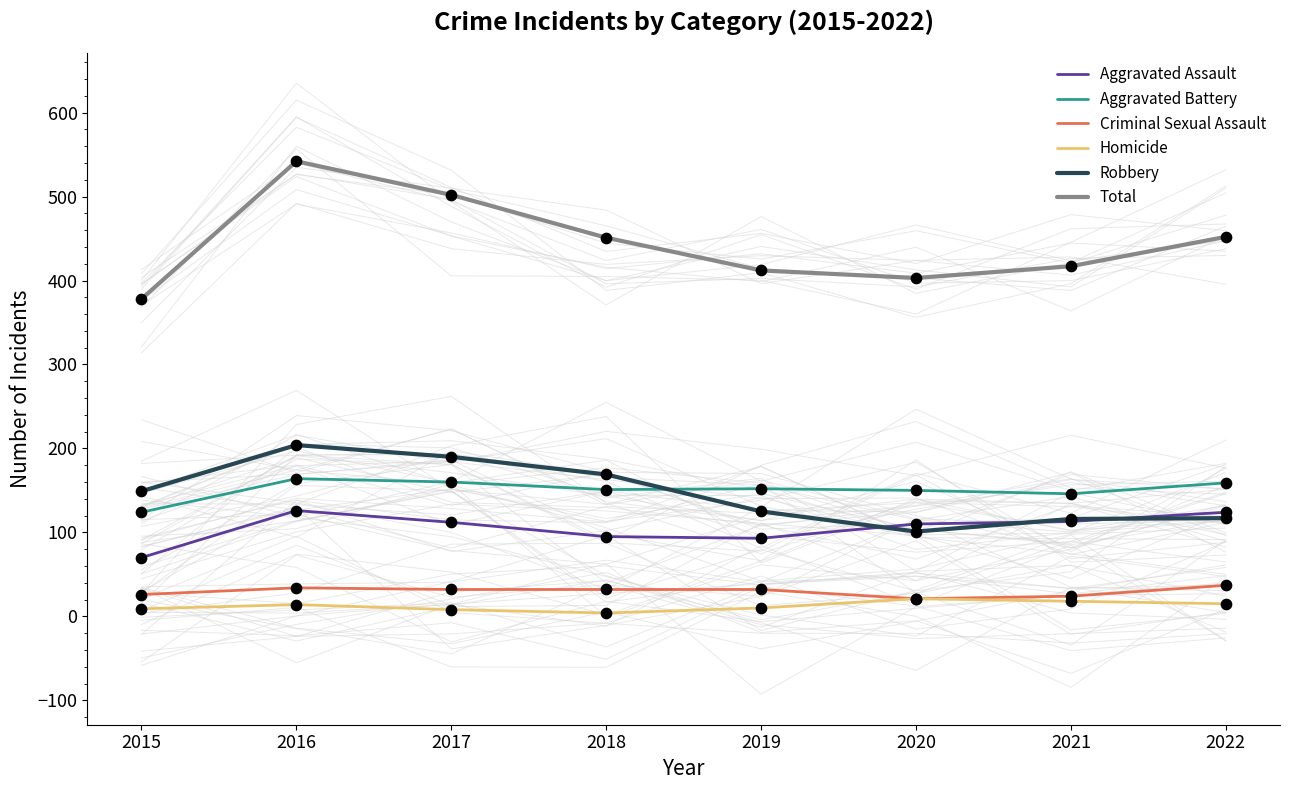

Which series reaches the maximum Y coordinate?

Total